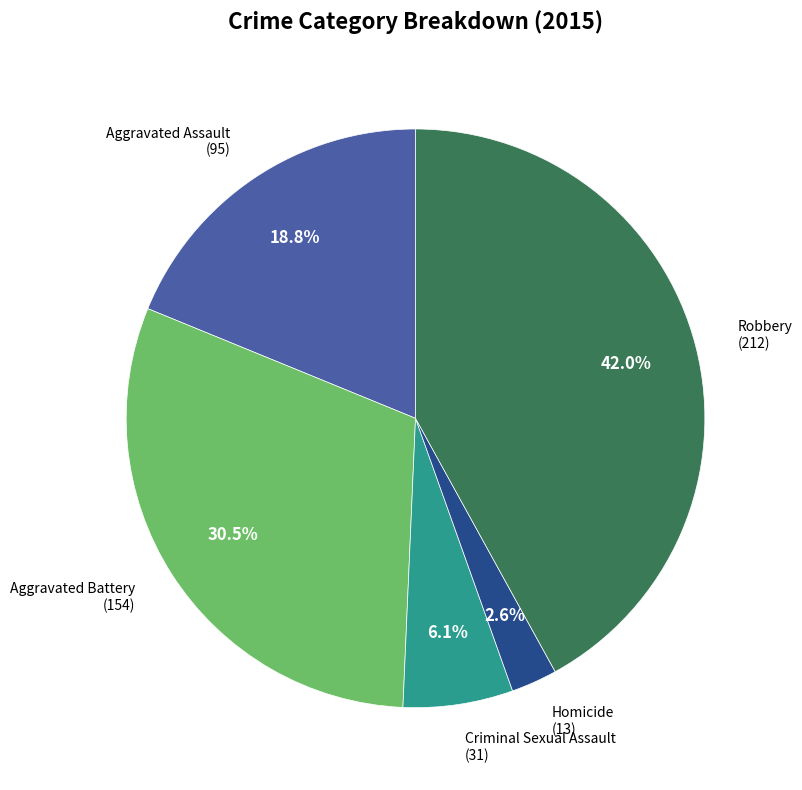

How many slices are in this pie chart?

5